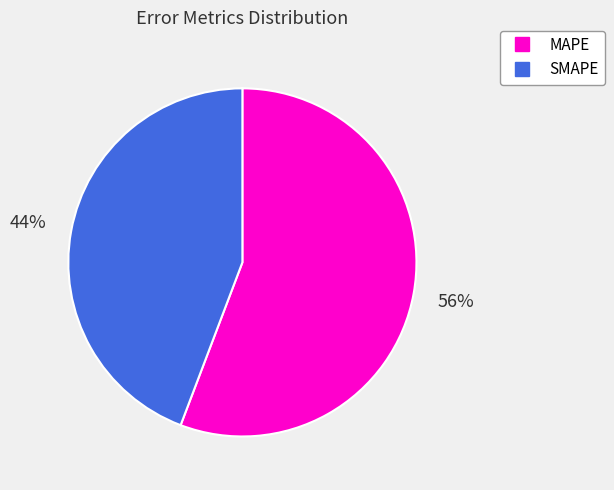

Count the number of slices in the pie.

2